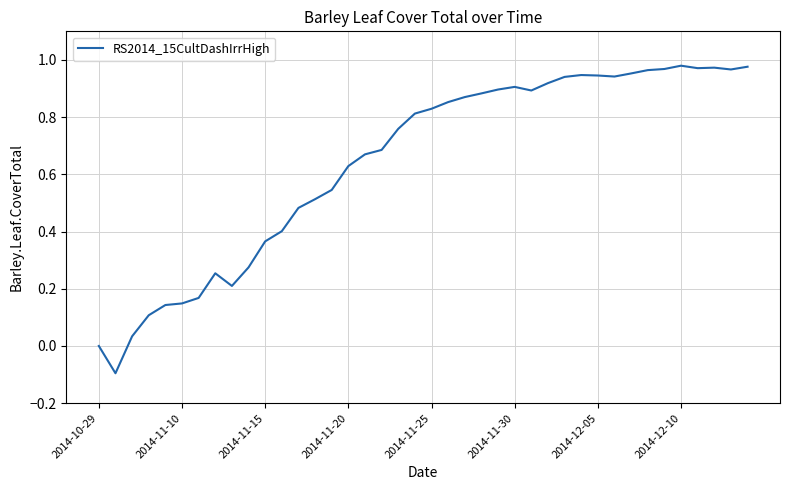

What is the sum of all values?

25.7